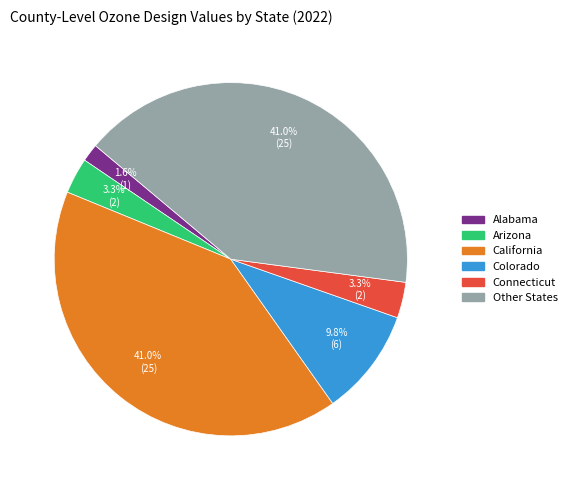

How much of the chart is everything except Other?

59.0%